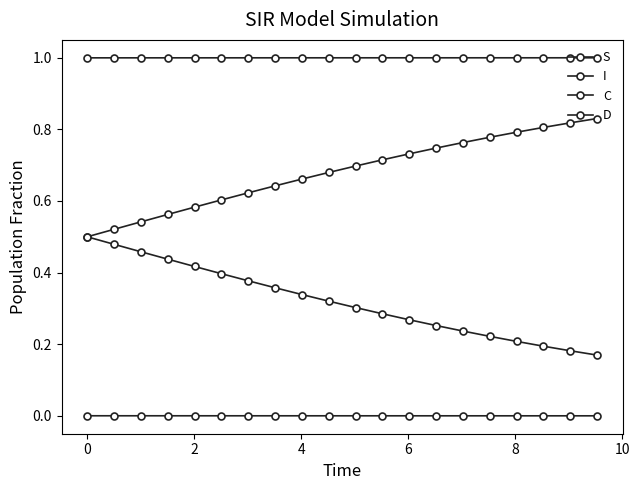

Is this an area chart (filled region under the line)?

No